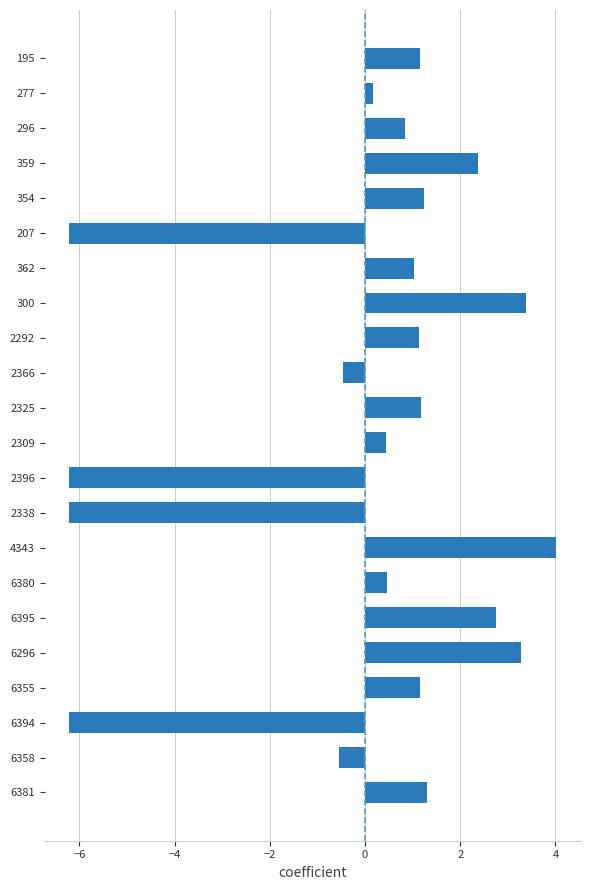

Is it true that the value at 195 is 1.2?

True